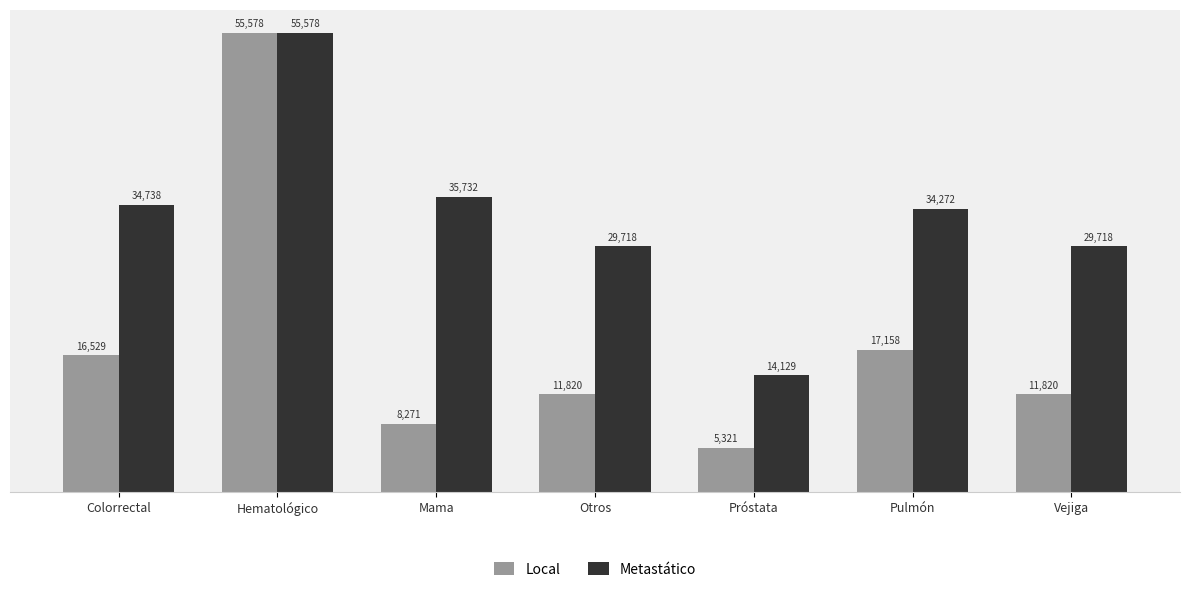

Is it true that Metastático equals 48745 at Colorrectal?

False